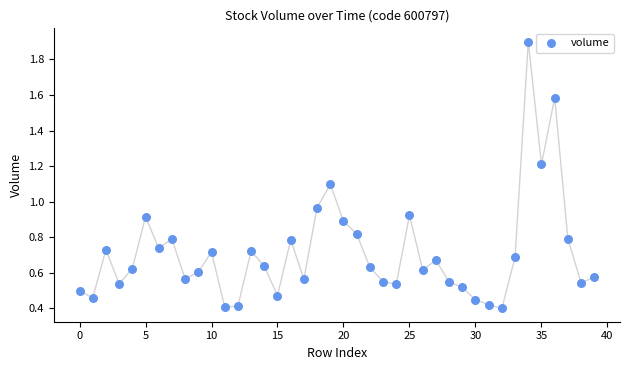

What is the range of Y values (max minus min)?

1.5